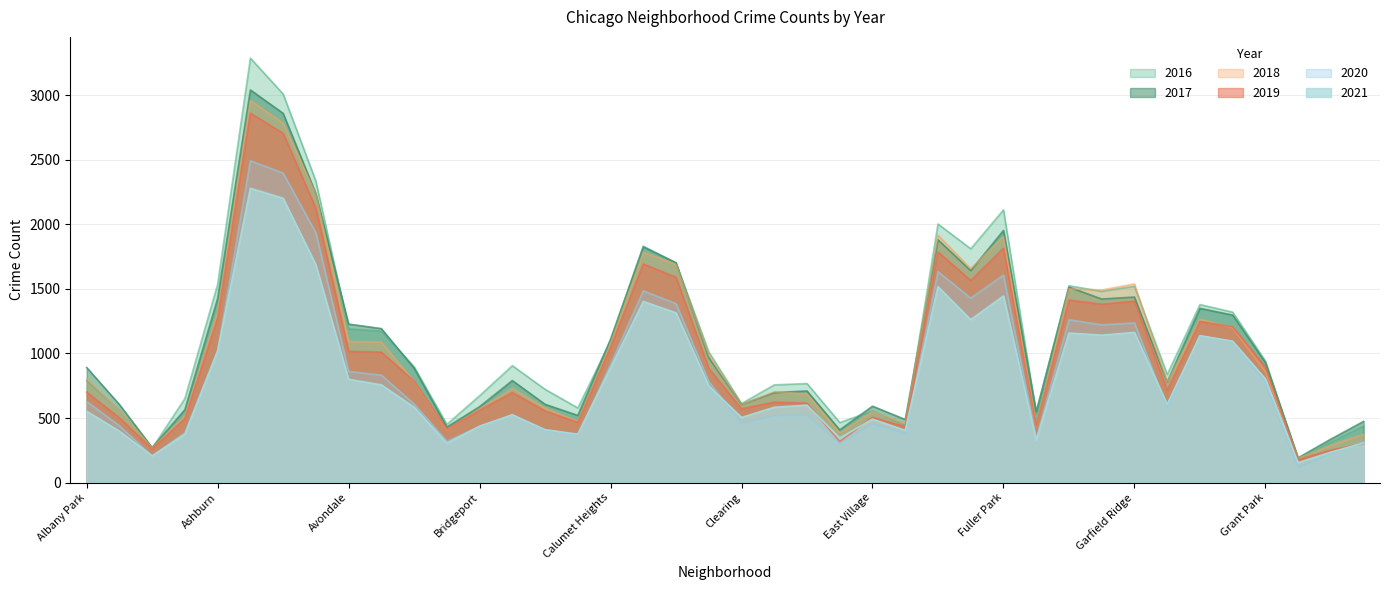

Which series has the widest spread of values?

2016